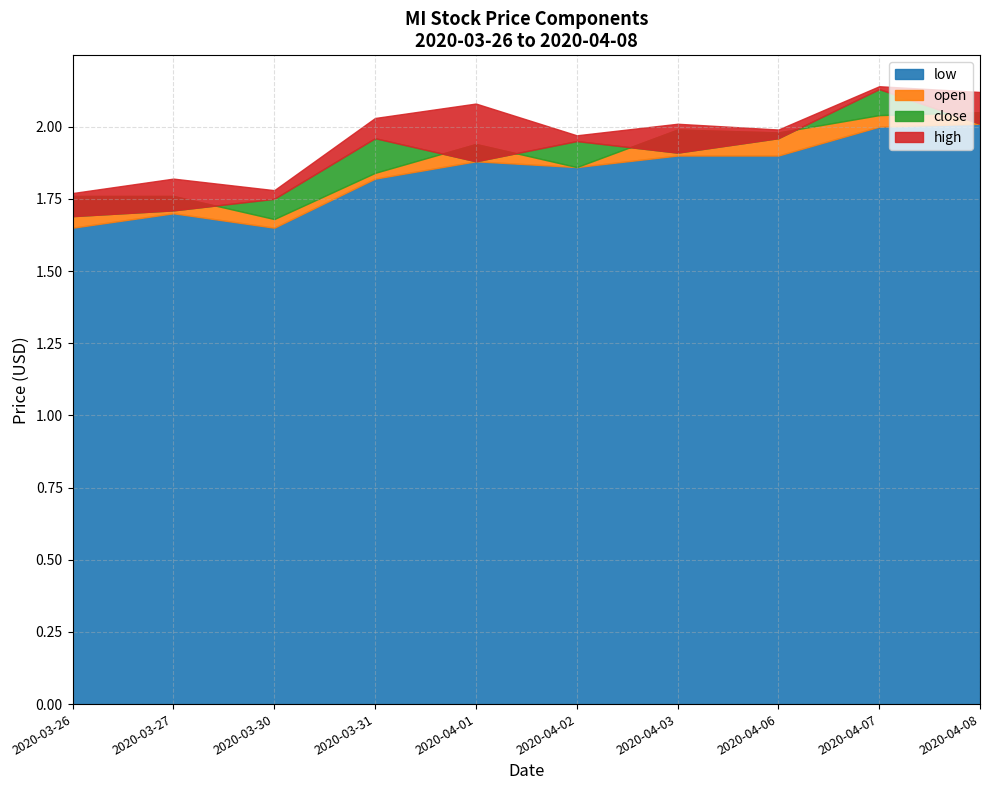

True or false: open has a value of 3.0 at 2020-04-03.

False